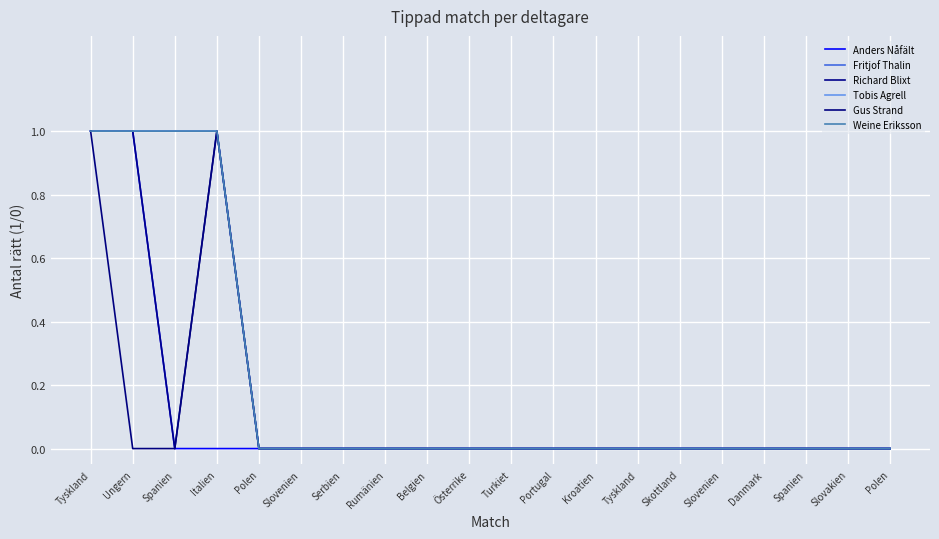

Does the chart have visible grid lines?

Yes